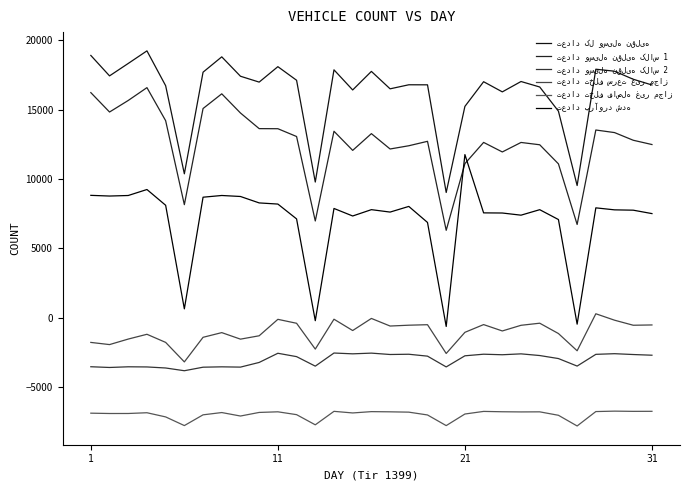

Which series has the largest total across all categories?

تعداد کل وسیله نقلیه